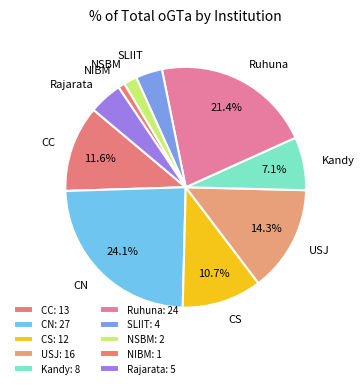

Which has a higher value, Kandy or CS?

CS